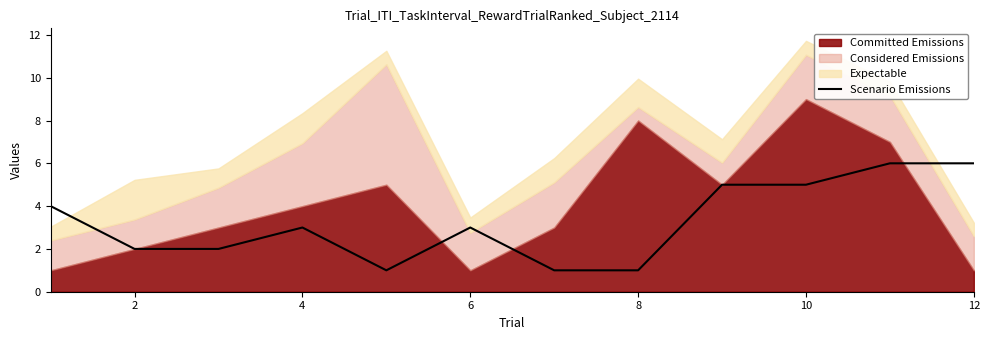

Does the chart have visible grid lines?

No